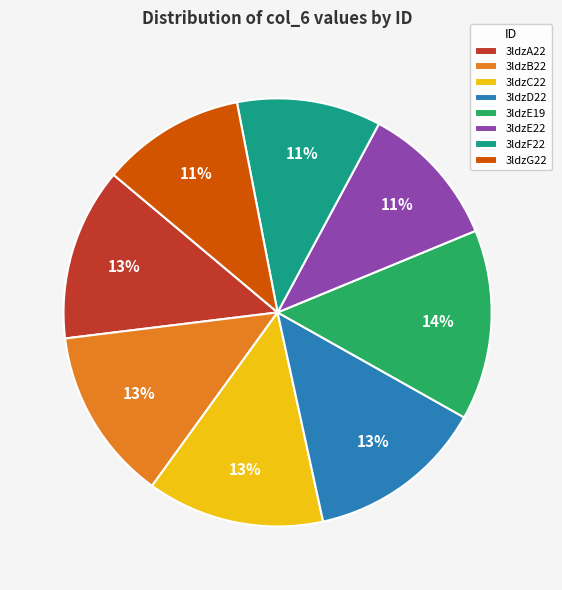

To the nearest percent, what portion does 3ldzC22 represent?

13%